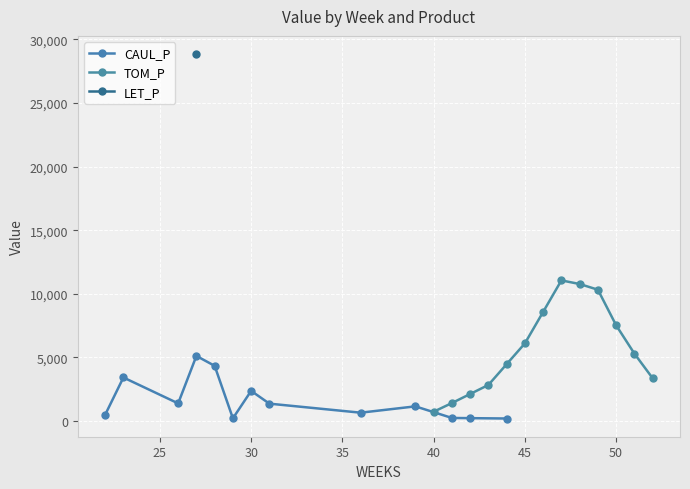

What is the difference between the second highest and minimum values in the TOM_P series?

10033.0